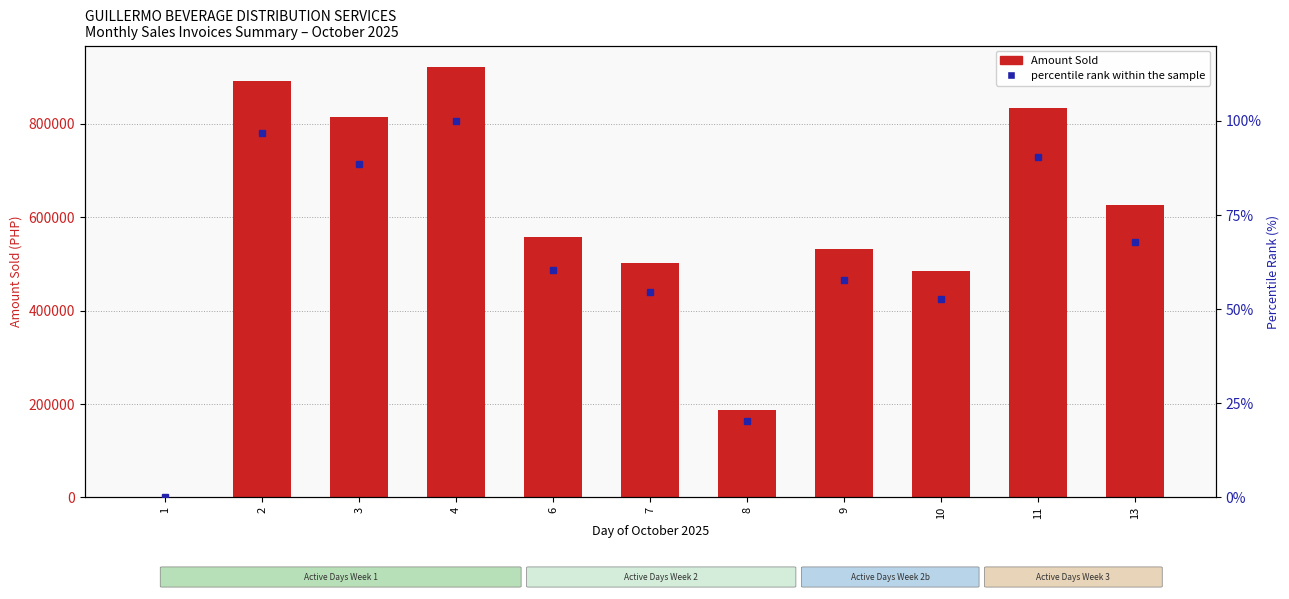

Rank the series at 2 from lowest to highest value.

percentile rank within the sample, Amount Sold